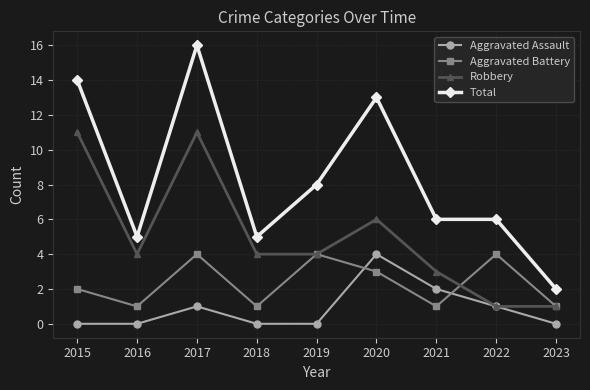

True or false: Robbery and Total intersect in this chart.

False